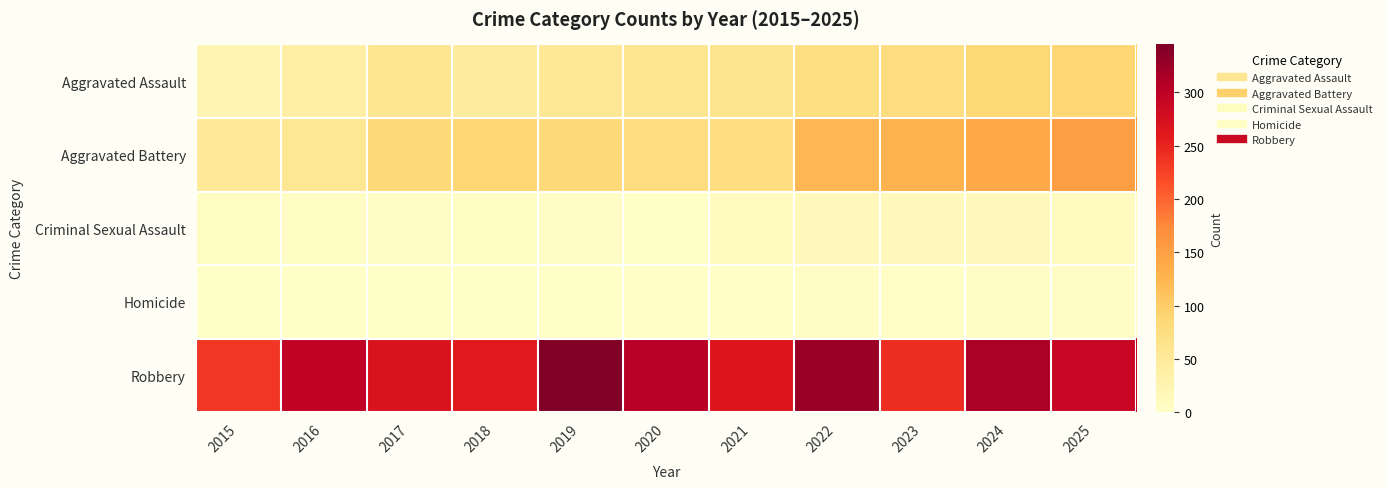

How many series are shown in this chart?

5